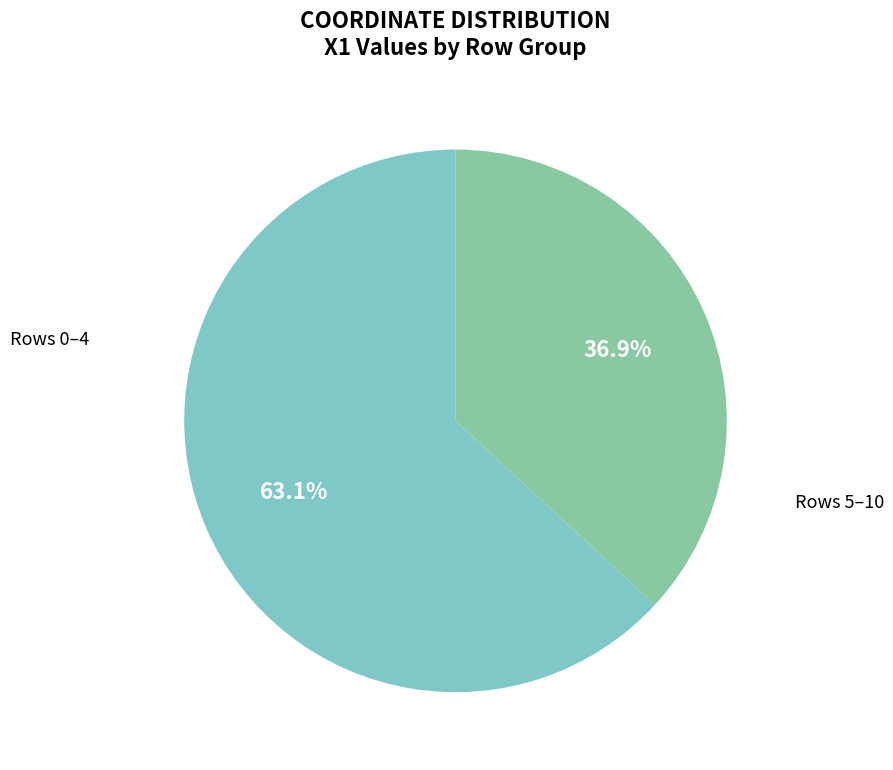

Does any single category account for the majority?

Yes